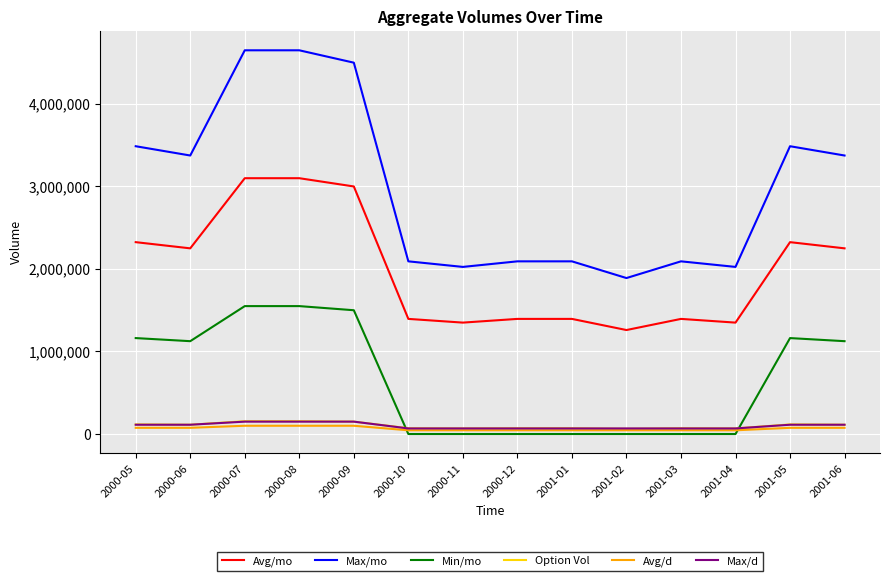

Does the chart have visible grid lines?

Yes